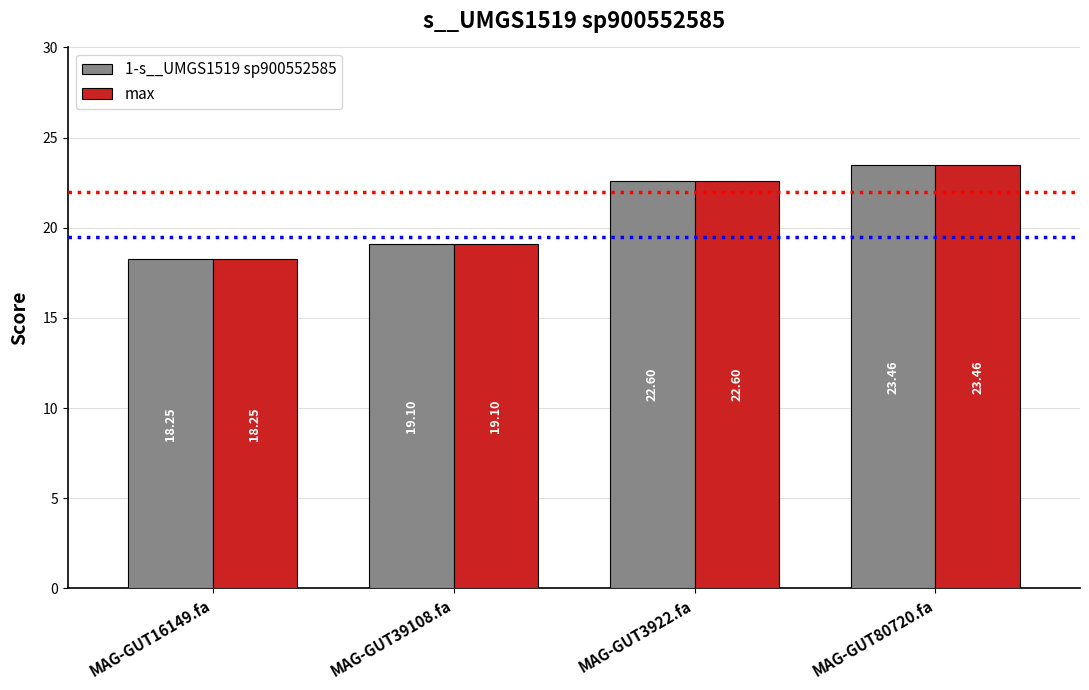

What is the difference between the second highest and minimum values in the 1-s__UMGS1519 sp900552585 series?

4.4